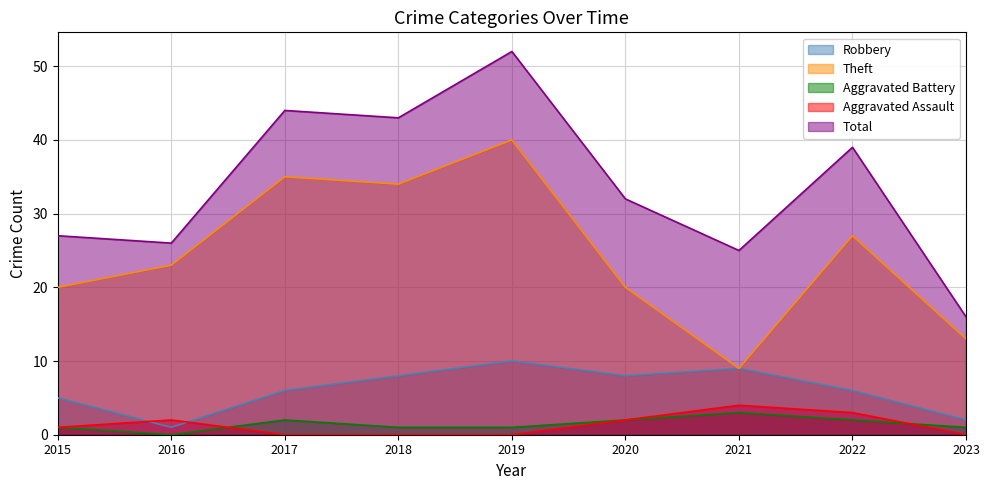

At which label does Aggravated Battery reach its minimum?

2016